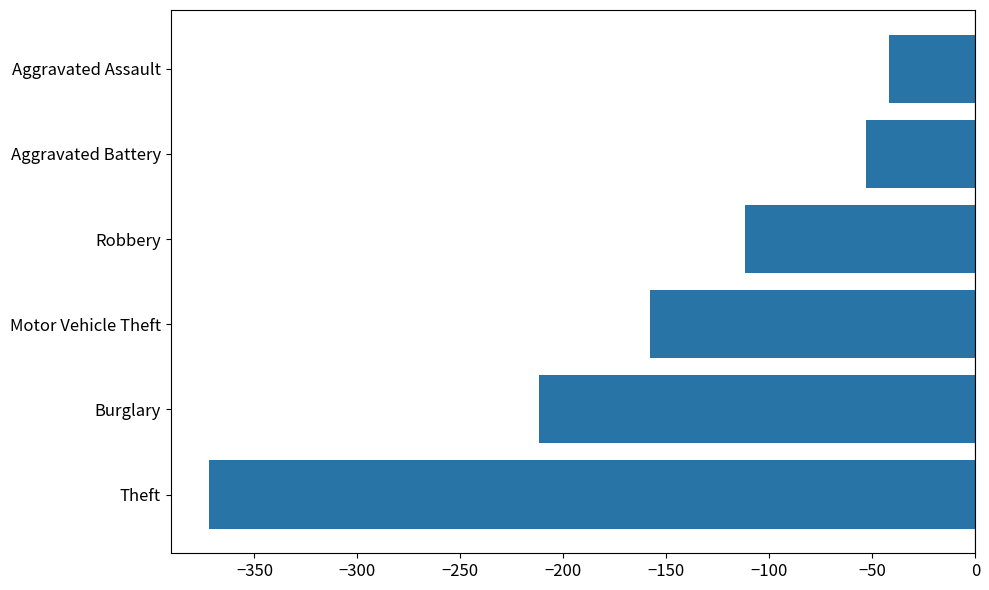

Between Theft and Robbery, which is larger?

Robbery